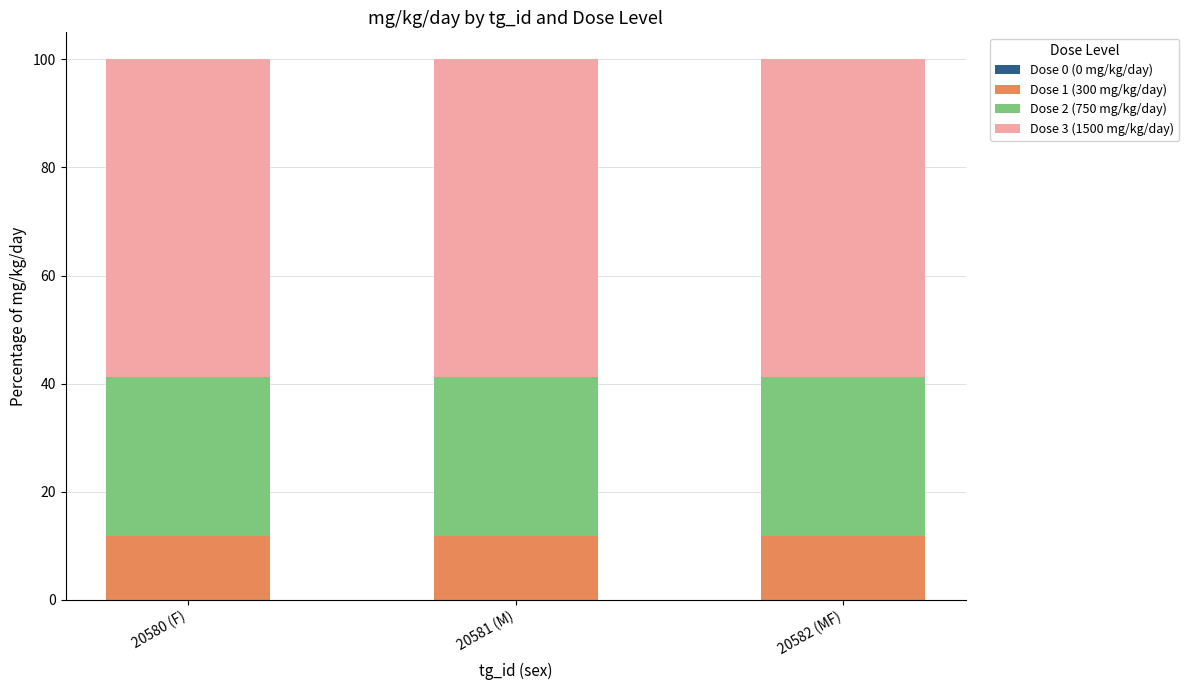

What is the total value across all series at 20582 (MF)?

100.0